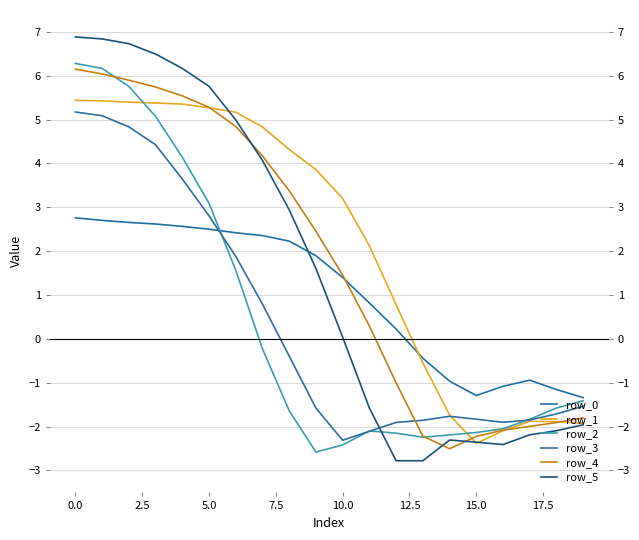

How many interior local peaks does the row_5 series have?

1